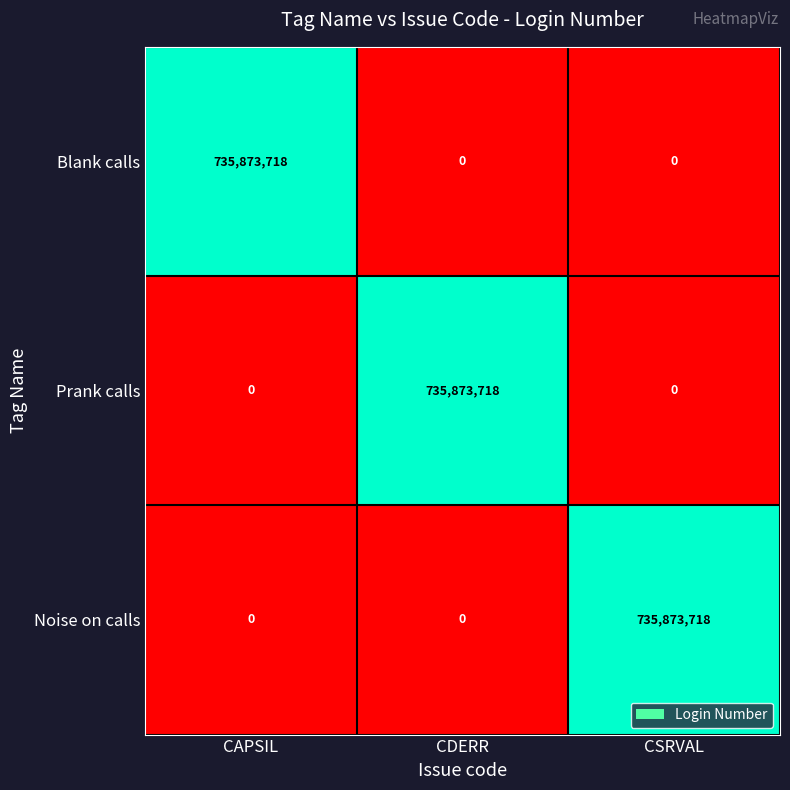

True or false: Noise on calls has a value of 1129838470 at CSRVAL.

False